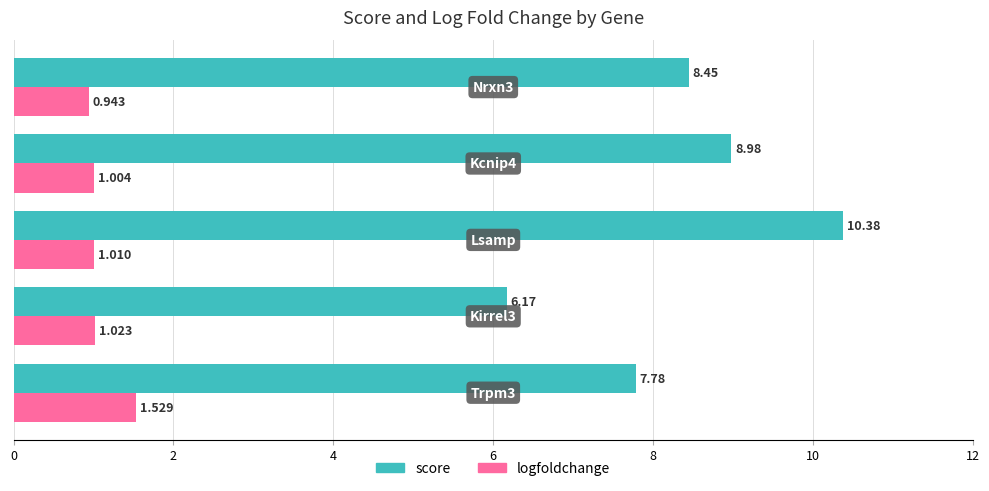

Rank the series by their average value, from lowest to highest.

logfoldchange, score